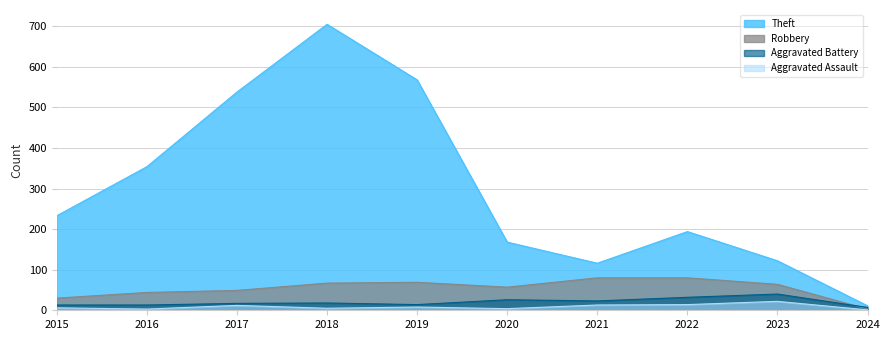

Which series changed the most between 2017 and 2020?

Theft